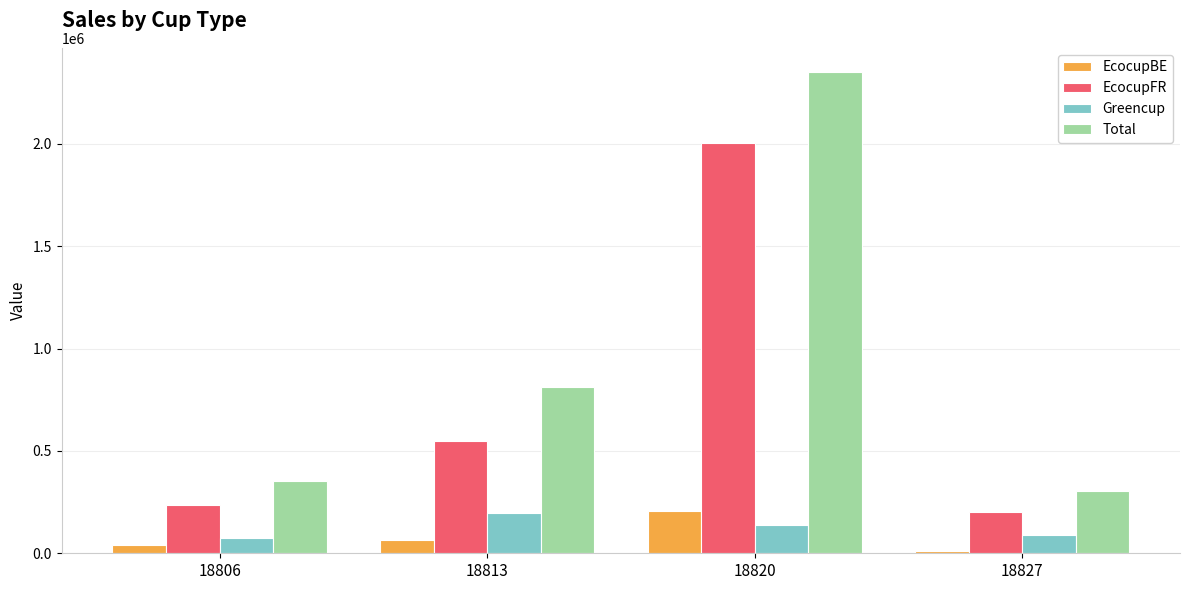

How many data points does each series have?

4